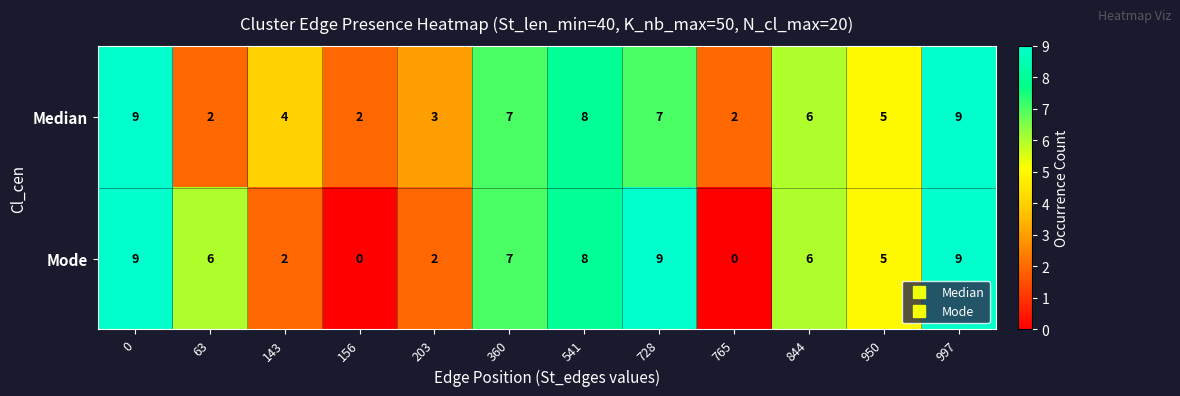

The value of Mode at 844 is 6. True or false?

True